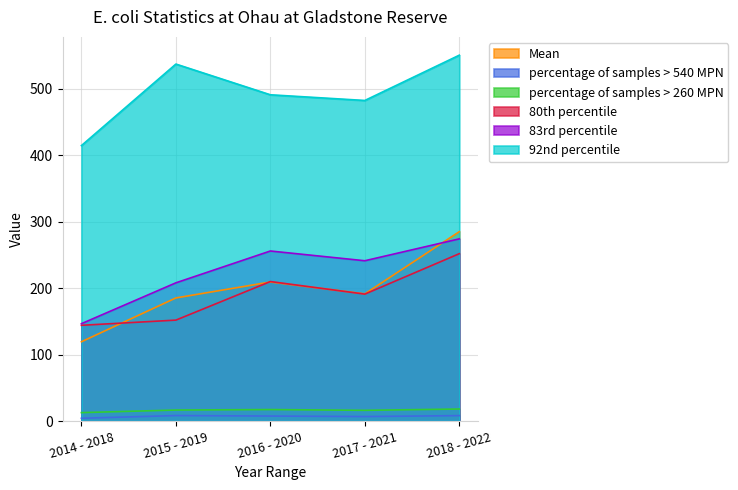

How many values in the percentage of samples > 260 MPN series exceed 16?

4